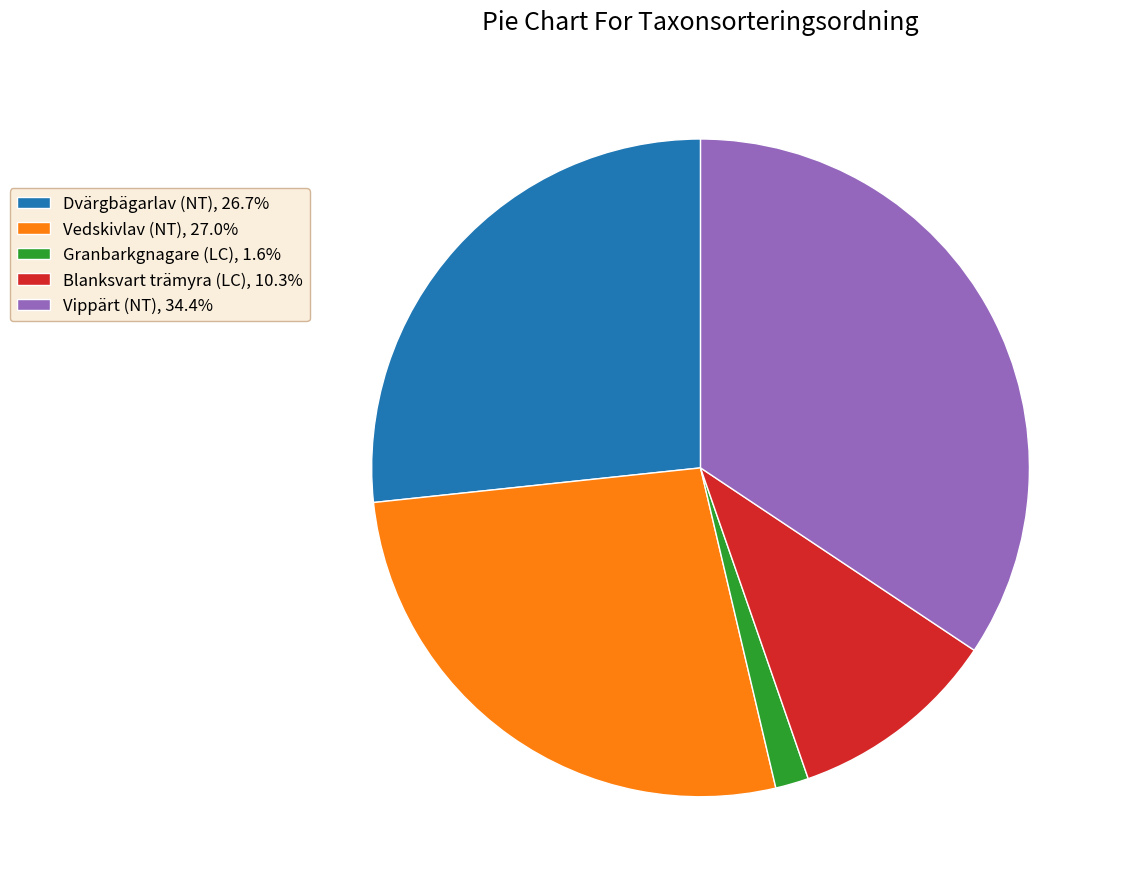

How many slices are in this pie chart?

5